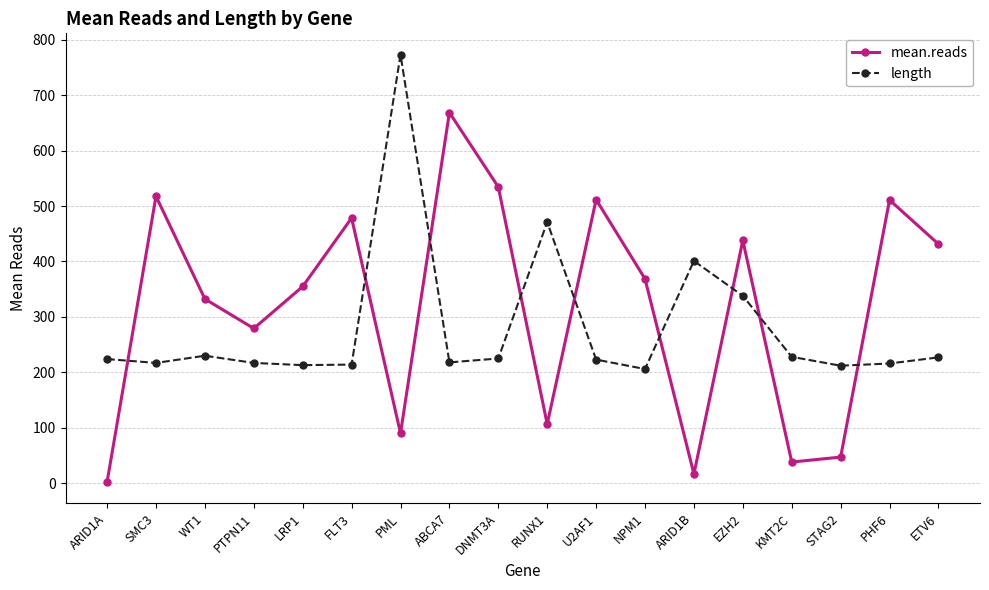

Where do length and mean.reads first cross each other?

ARID1A and SMC3